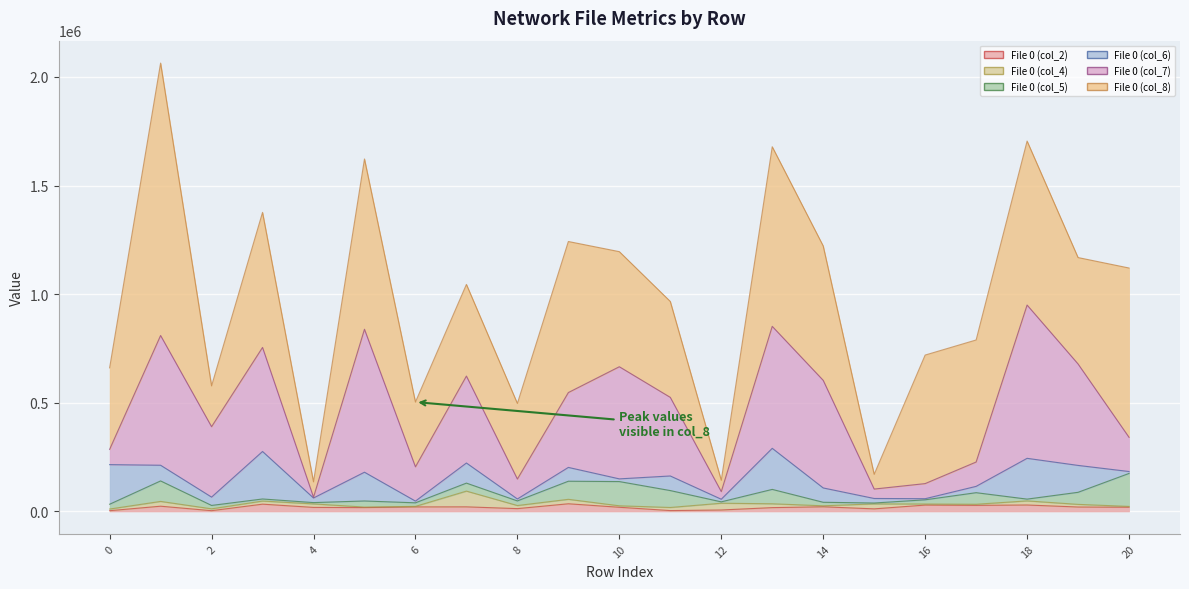

Is it true that File 0 (col_8) equals 245859 at 11?

False